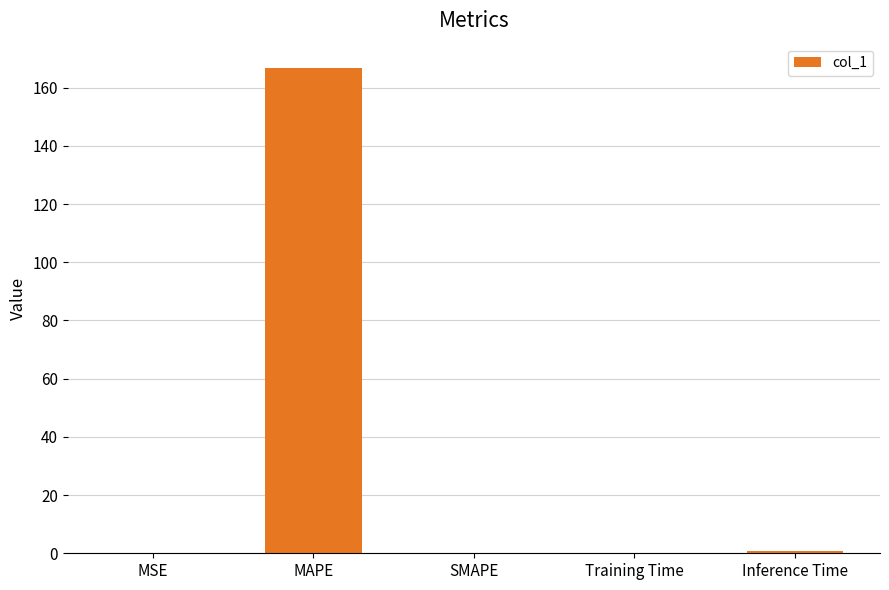

Which has a higher value, MAPE or MSE?

MAPE